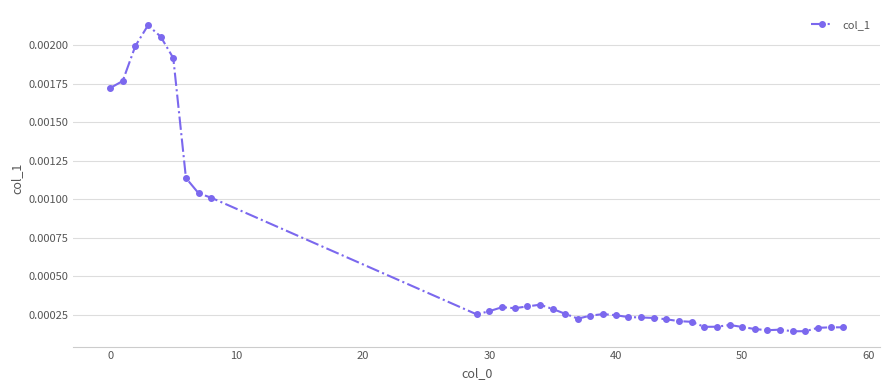

True or false: the data has more than 0 interior local peaks.

True